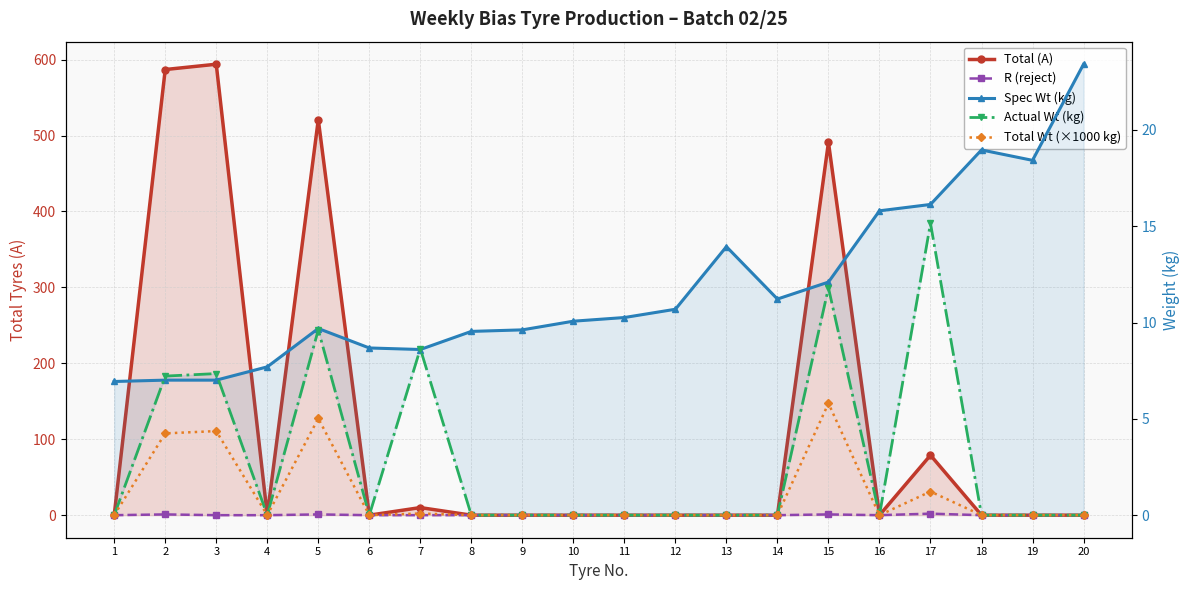

Reading left to right, extract all data points from this chart.

Total (A): 0.0	587.0	594.0	0.0	521.0	0.0	10.0	0.0	0.0	0.0	0.0	0.0	0.0	0.0	491.0	0.0	79.0	0.0	0.0	0.0
R (reject): 0.0	1.0	0.0	0.0	1.0	0.0	0.0	0.0	0.0	0.0	0.0	0.0	0.0	0.0	1.0	0.0	2.0	0.0	0.0	0.0
Spec Wt (kg): 6.9	7.0	7.0	7.7	9.7	8.7	8.6	9.5	9.6	10.1	10.3	10.7	13.9	11.2	12.1	15.8	16.1	19.0	18.4	23.4
Actual Wt (kg): 0.0	7.2	7.3	0.0	9.6	0.0	8.6	0.0	0.0	0.0	0.0	0.0	0.0	0.0	11.8	0.0	15.2	0.0	0.0	0.0
Total Wt (×1000 kg): 0.0	4.2	4.4	0.0	5.0	0.0	0.1	0.0	0.0	0.0	0.0	0.0	0.0	0.0	5.8	0.0	1.2	0.0	0.0	0.0